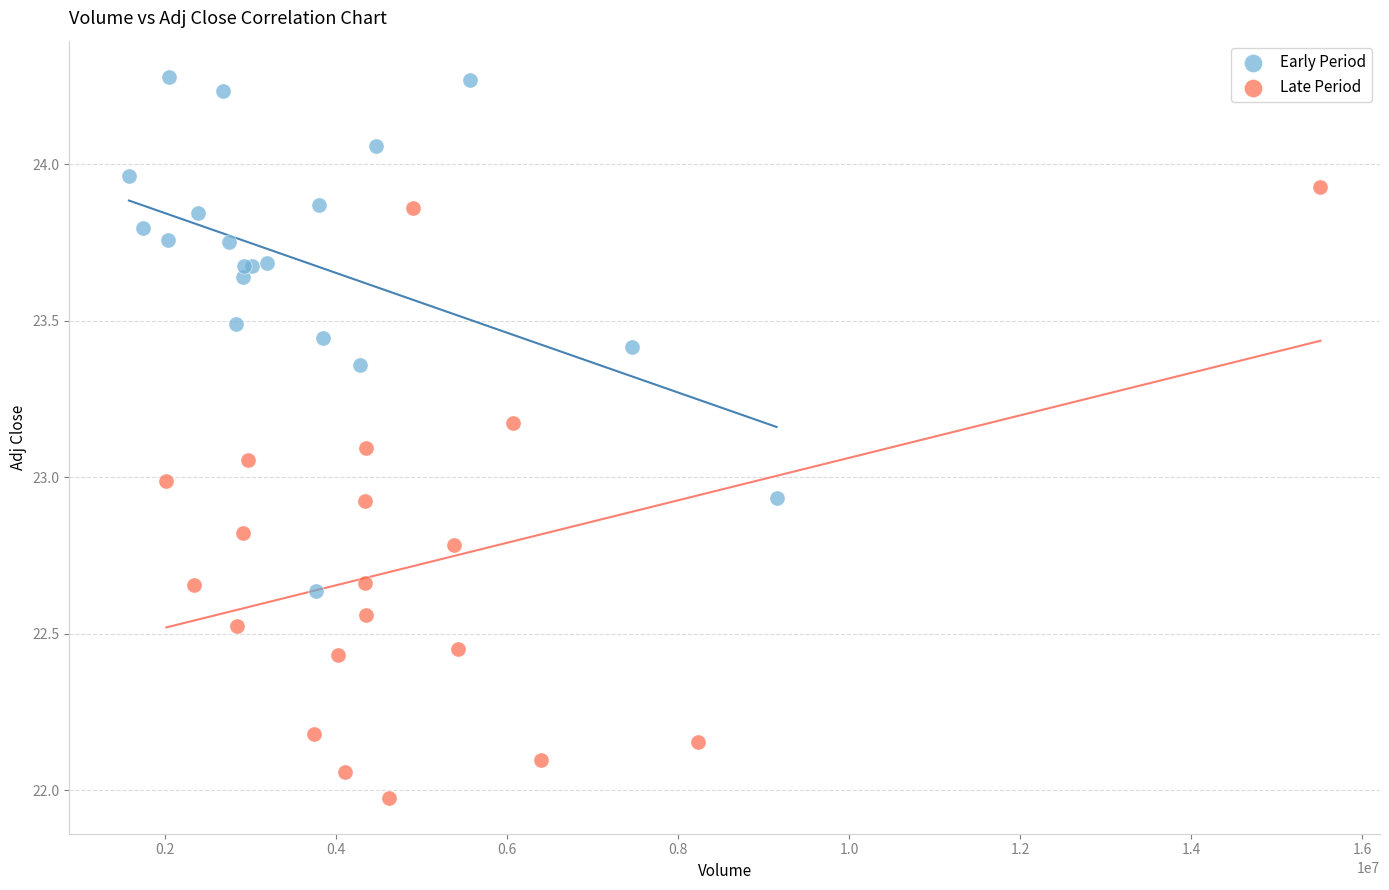

Which series has the widest spread of Y values?

Late Period